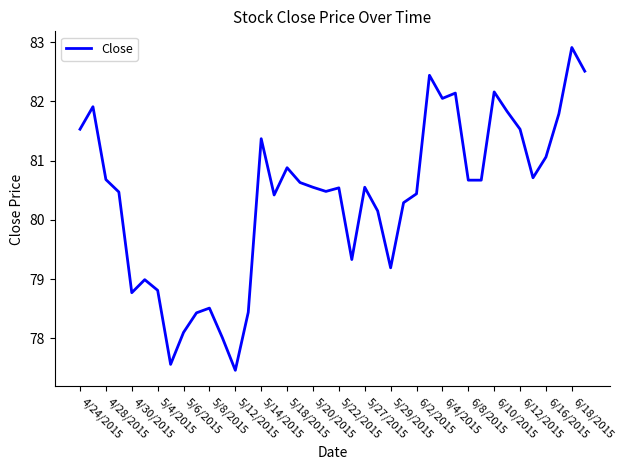

What is the minimum value shown in the chart?

77.5